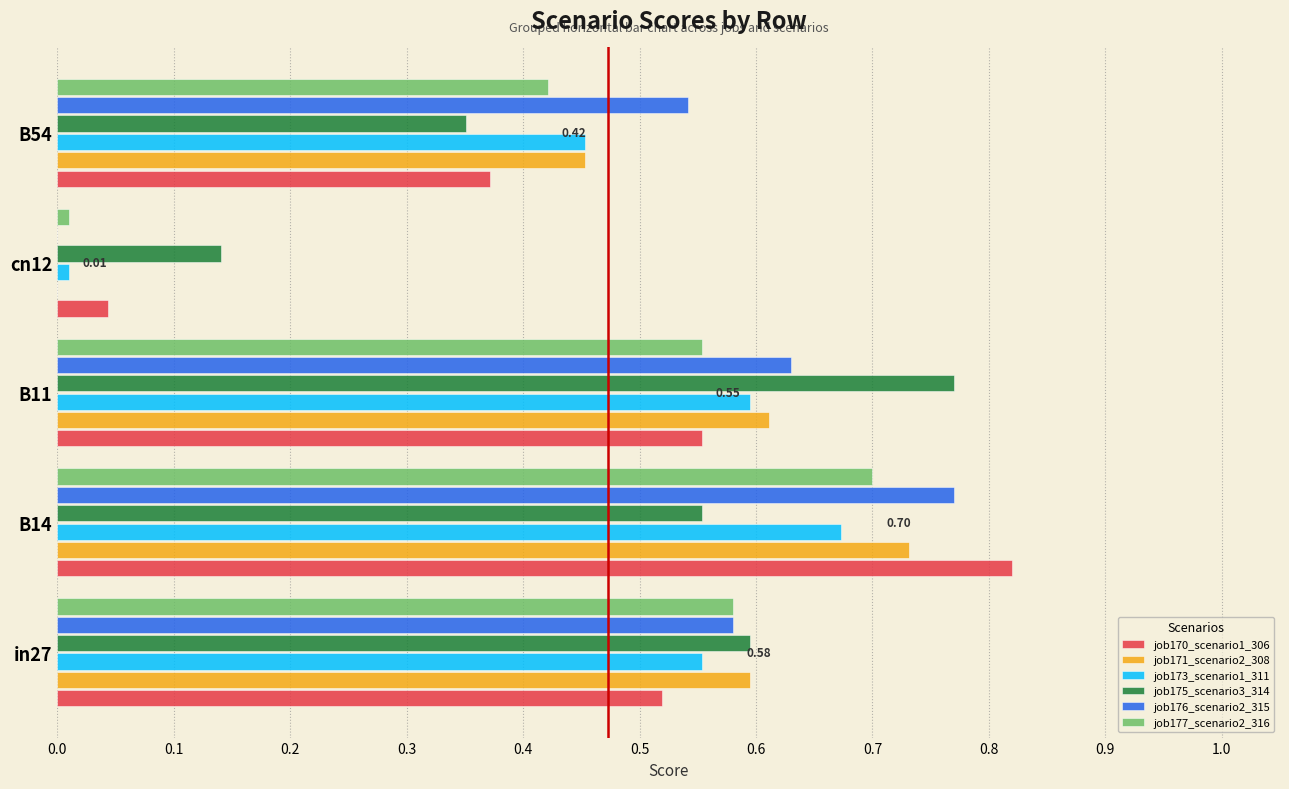

What is the sum of the job171_scenario2_308 values at B11 and B14?

1.3